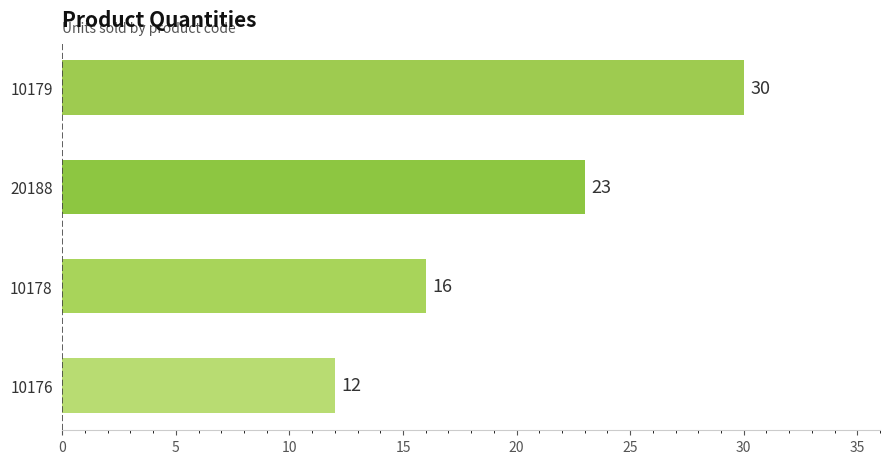

What is the difference between the second highest and second lowest values?

7